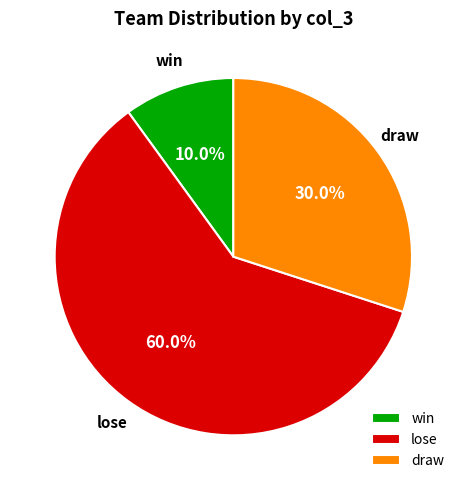

How many slices are in this pie chart?

3